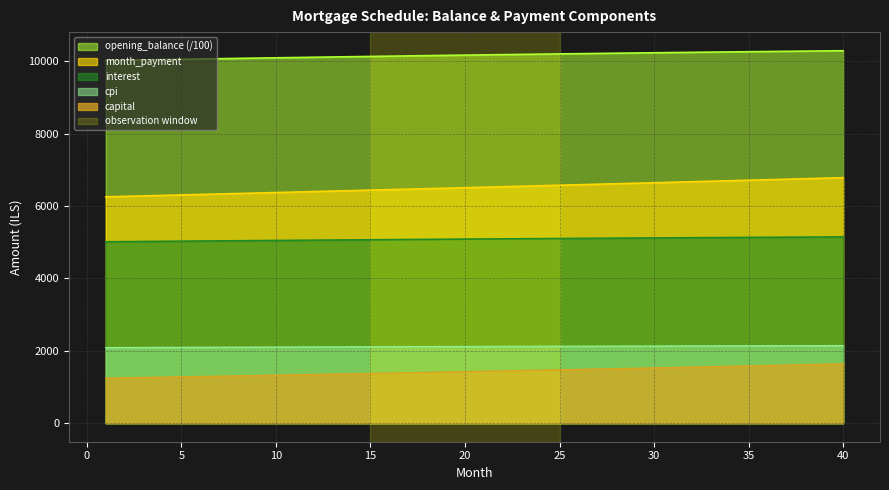

How many values in the month_payment series are below 6518?

20